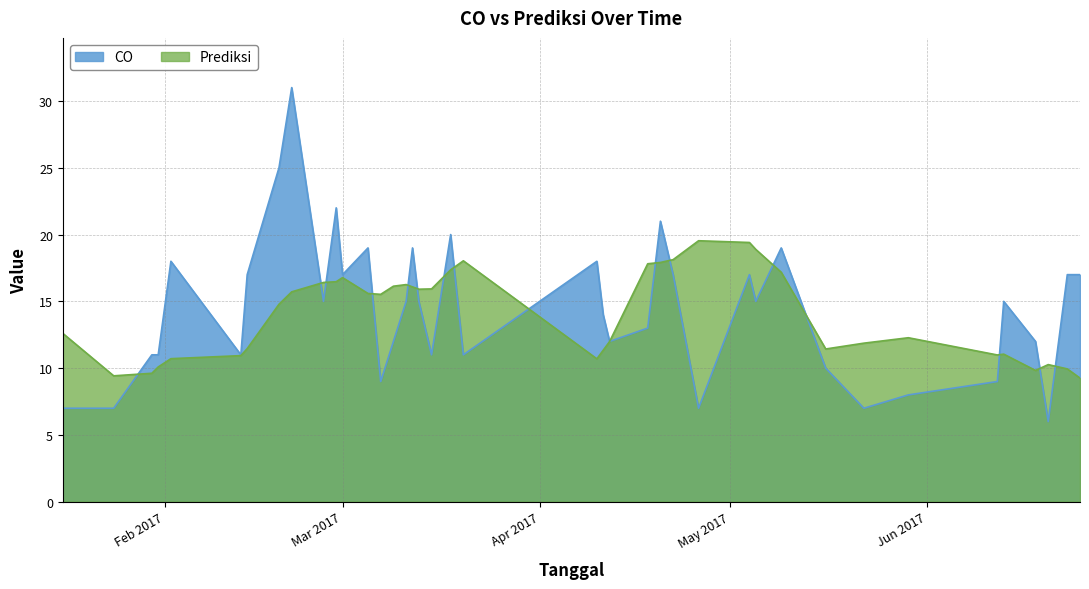

What is the approximate value of Prediksi at 2017-02-26?

16.4